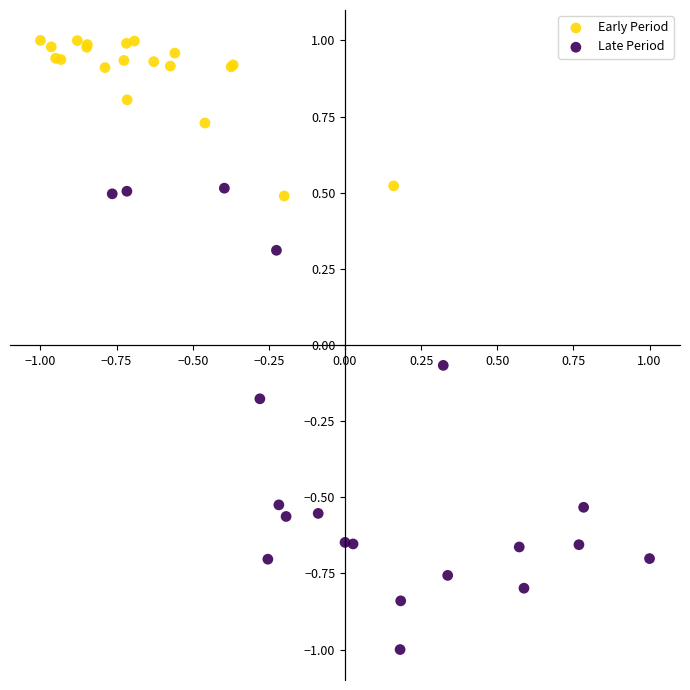

Which series contains the lowest Y value?

Late Period